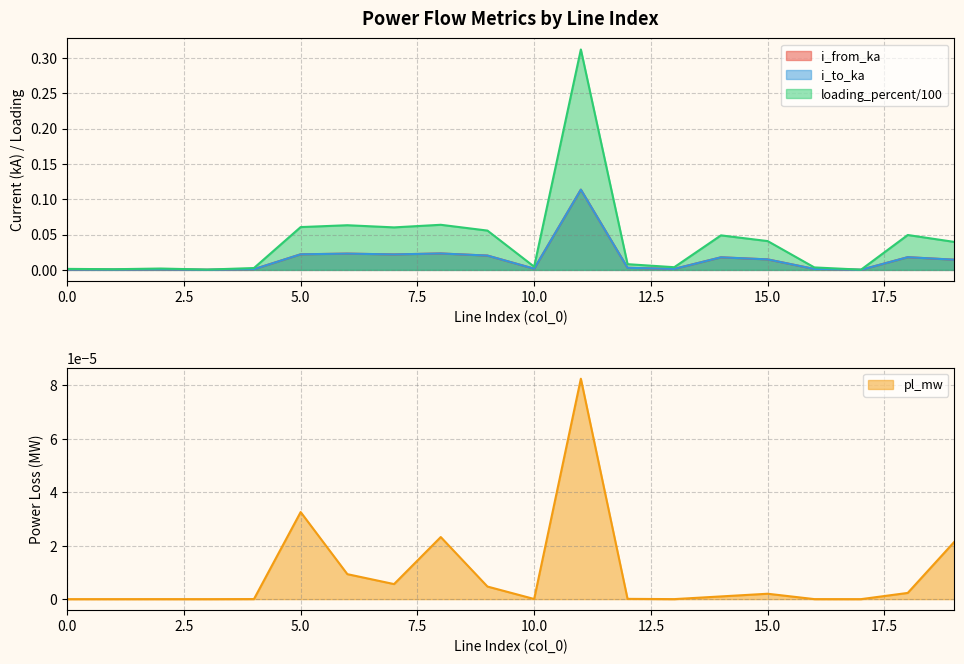

Is it true that i_from_ka equals 0.0 at 7?

False